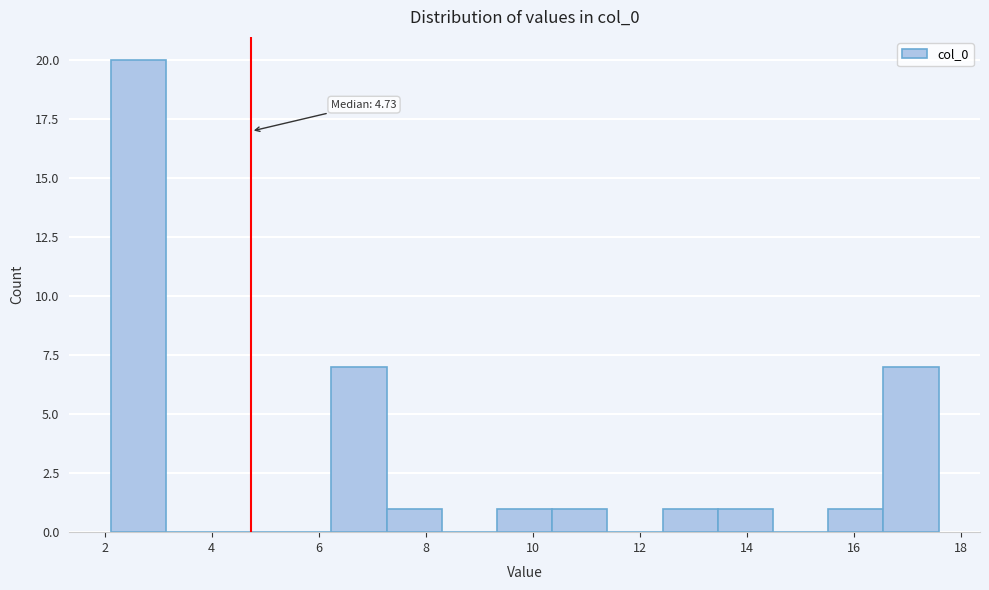

Which range on the x-axis has the tallest bar?

2.2 to 3.2